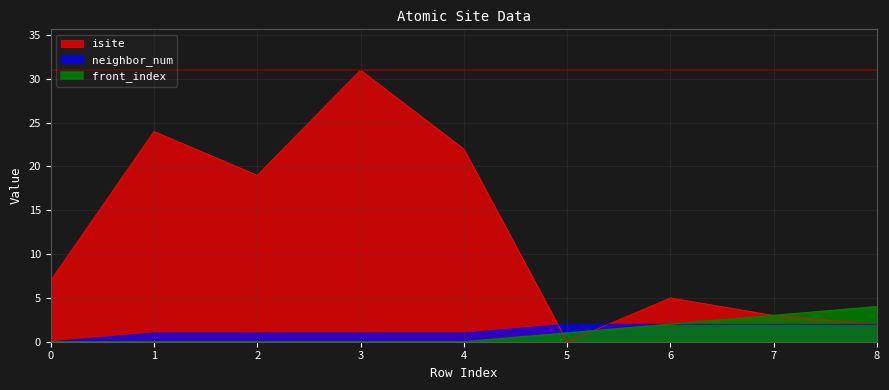

Is it true that front_index equals 5 at 8?

False